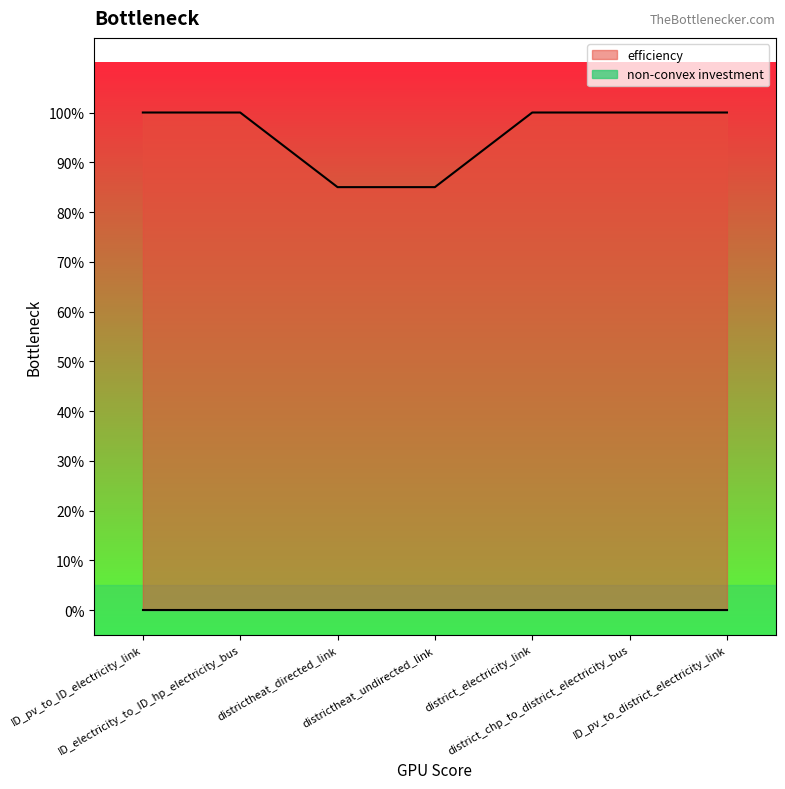

List the labels in order of value, largest first.

ID_pv_to_ID_electricity_link, ID_electricity_to_ID_hp_electricity_bus, district_electricity_link, district_chp_to_district_electricity_bus, ID_pv_to_district_electricity_link, districtheat_directed_link, districtheat_undirected_link